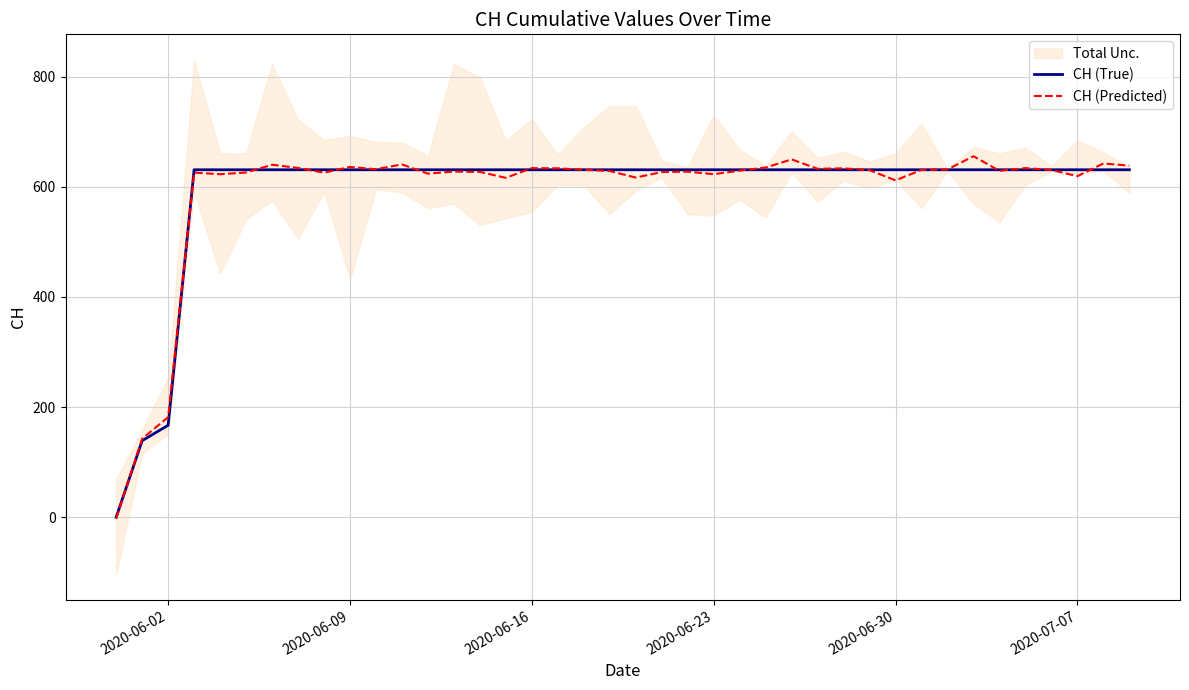

Which series has the largest total across all categories?

CH (Predicted)